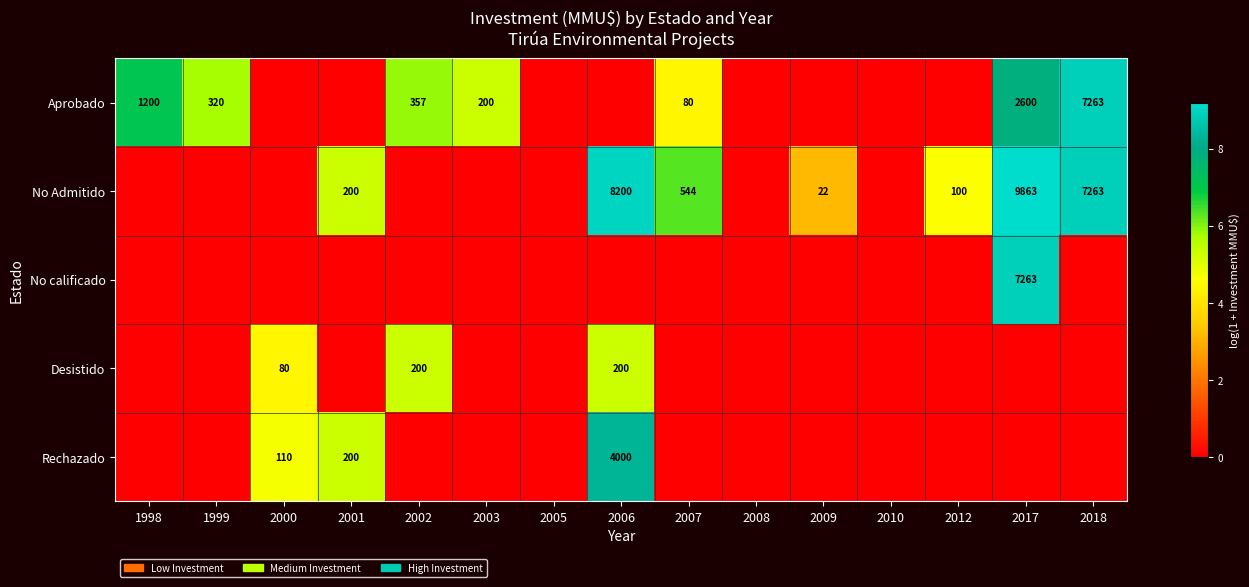

At how many categories does at least one series exceed 6?

5